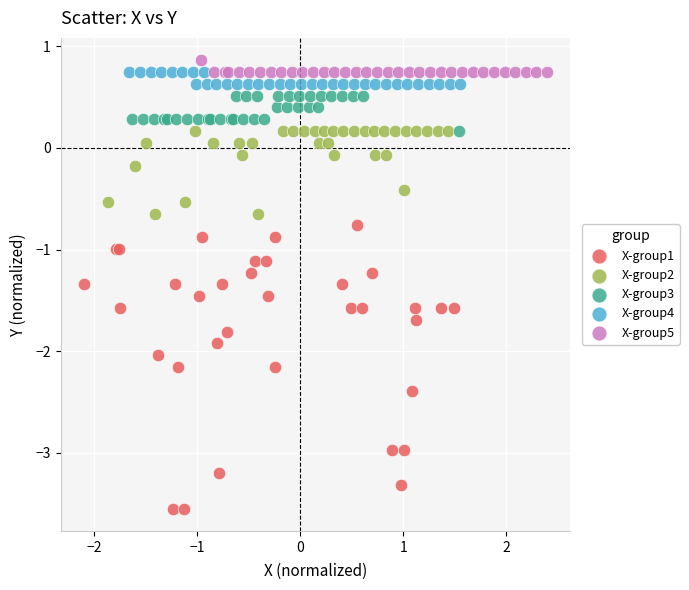

What are all the series names shown in the legend?

X-group1, X-group2, X-group3, X-group4, X-group5